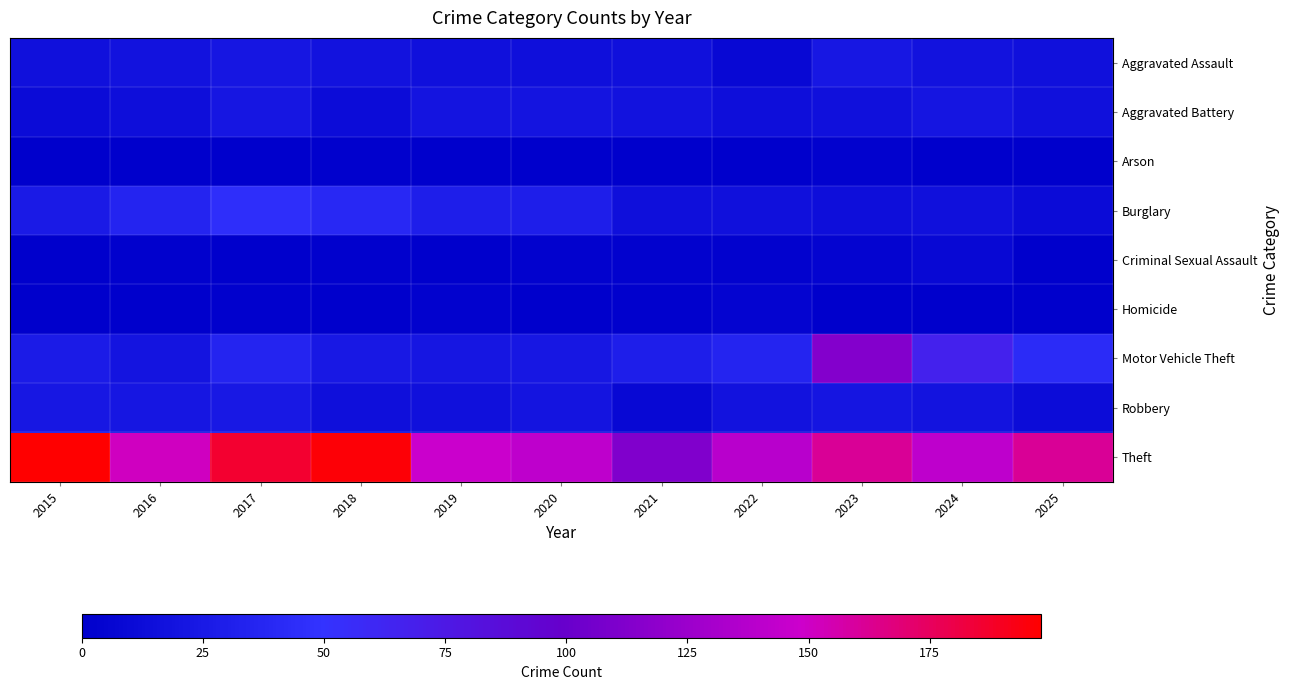

Which series has the largest total across all categories?

Theft